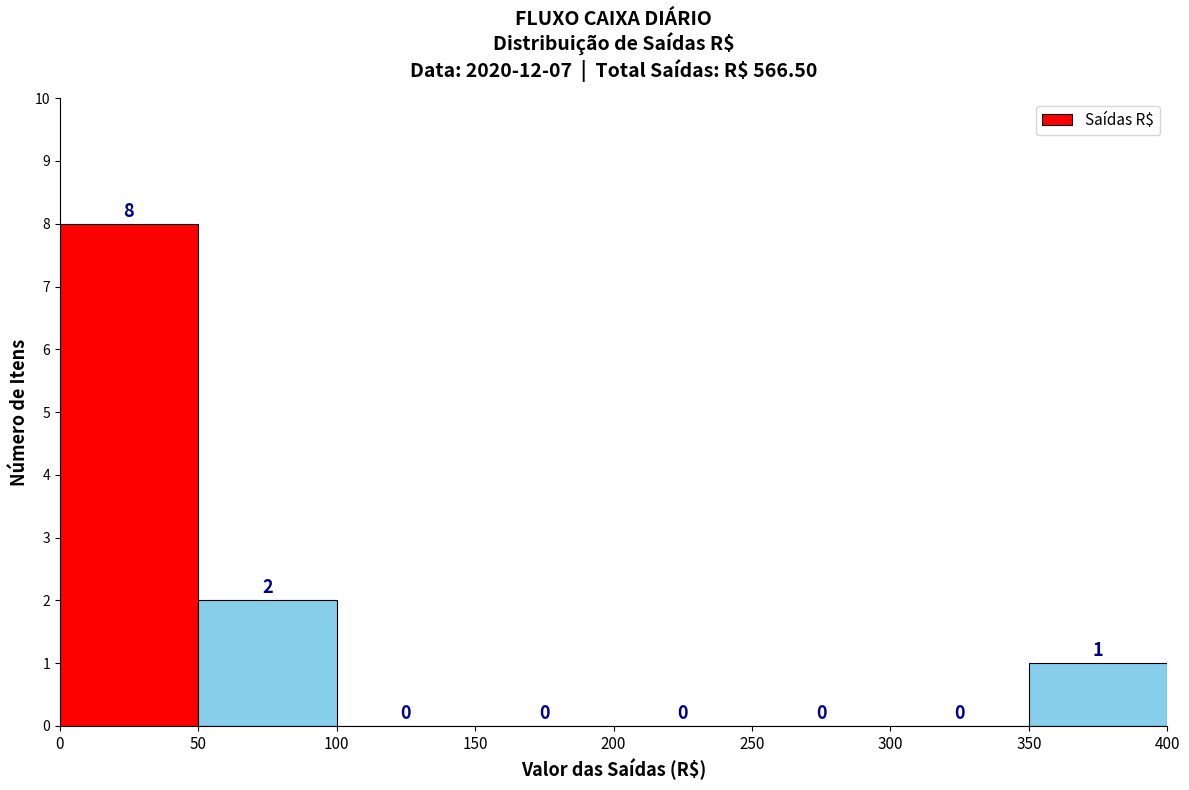

Reading left to right, list every bar in this chart as the range it spans on the x-axis followed by its height.

0 to 50: 8
50 to 100: 2
100 to 150: 0
150 to 200: 0
200 to 250: 0
250 to 300: 0
300 to 350: 0
350 to 400: 1